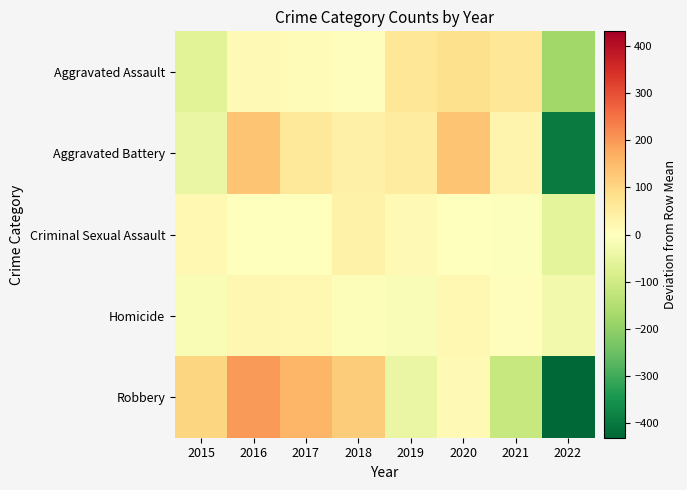

Count the number of data series in this chart.

5